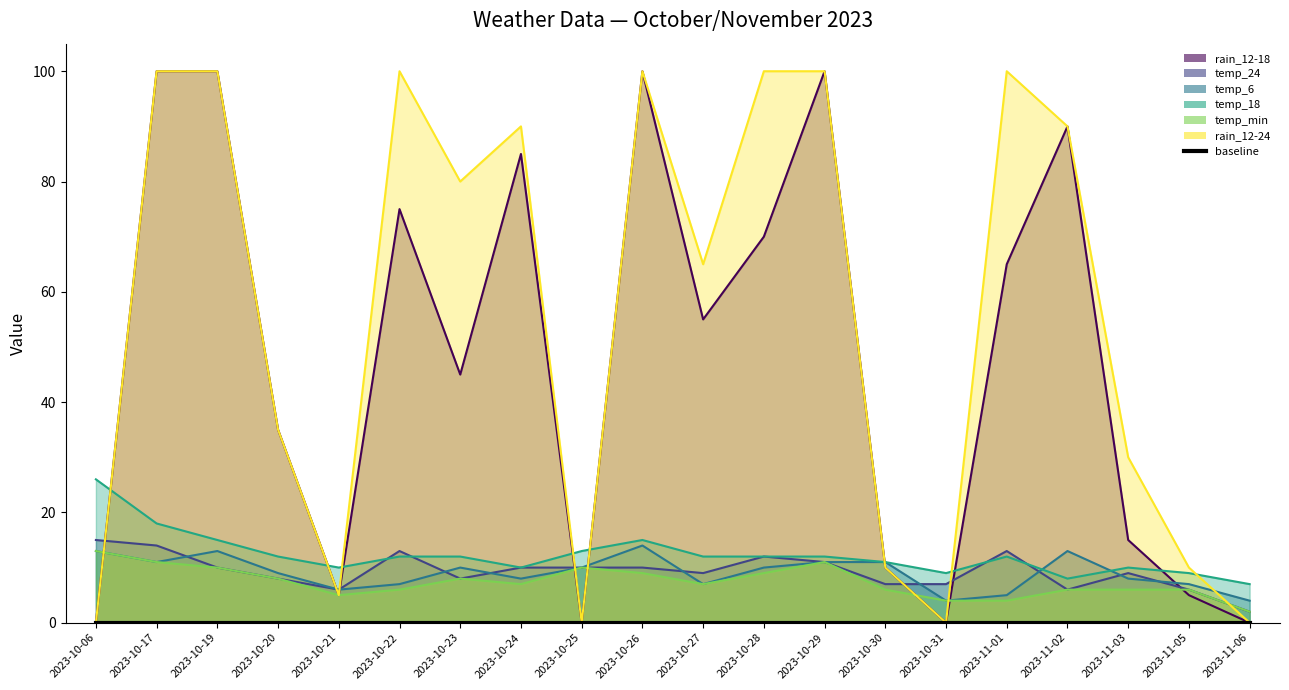

At 2023-11-01, list the series in order from largest to smallest.

rain_12-24, rain_12-18, temp_24, temp_18, temp_6, temp_min